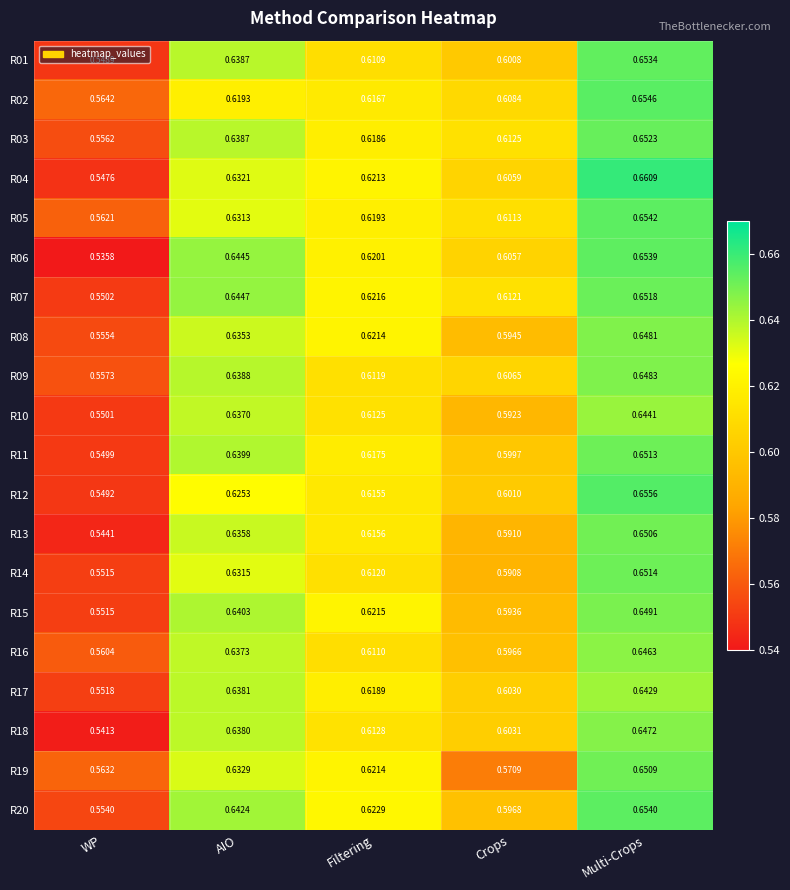

Where is R19 nearest to the value 0?

WP